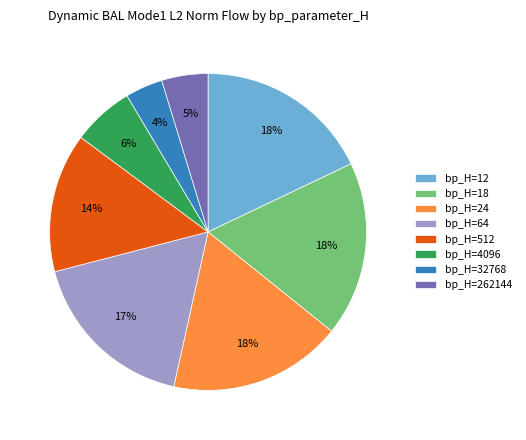

To the nearest percent, what portion does bp_H=32768 represent?

4%